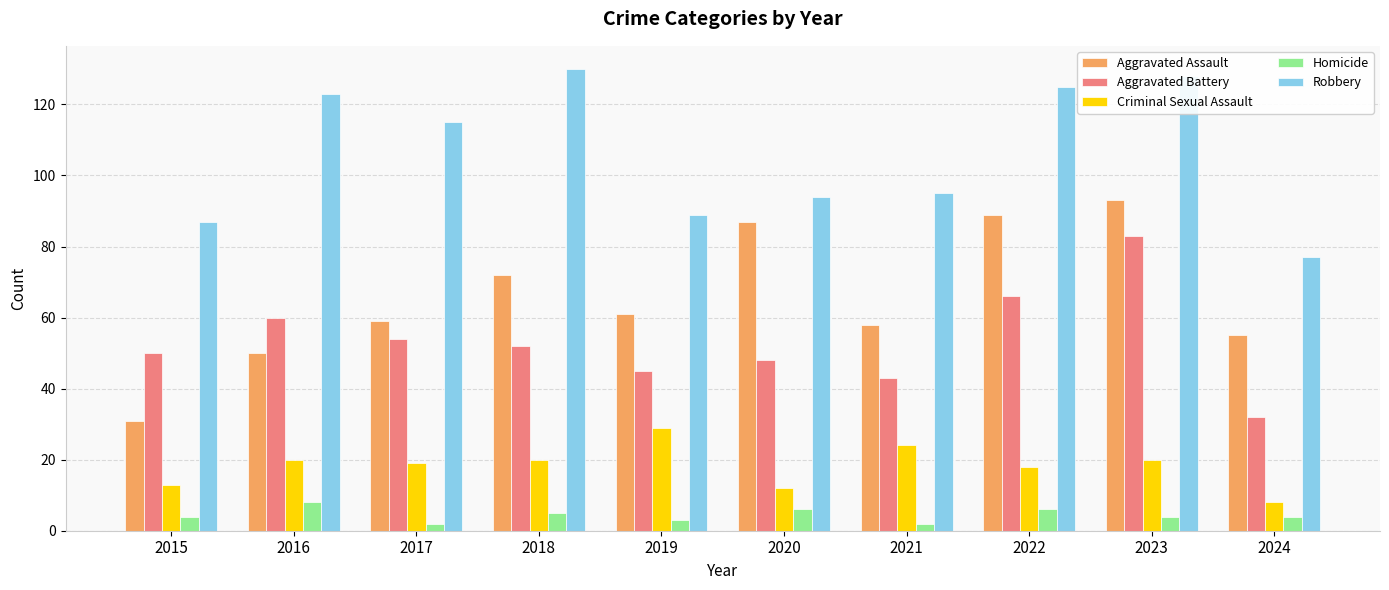

Which series changed the most between 2018 and 2020?

Robbery